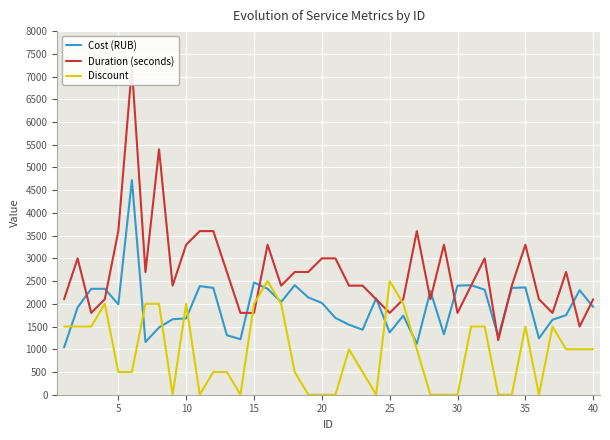

True or false: Duration (seconds) and Cost (RUB) cross at least once.

True